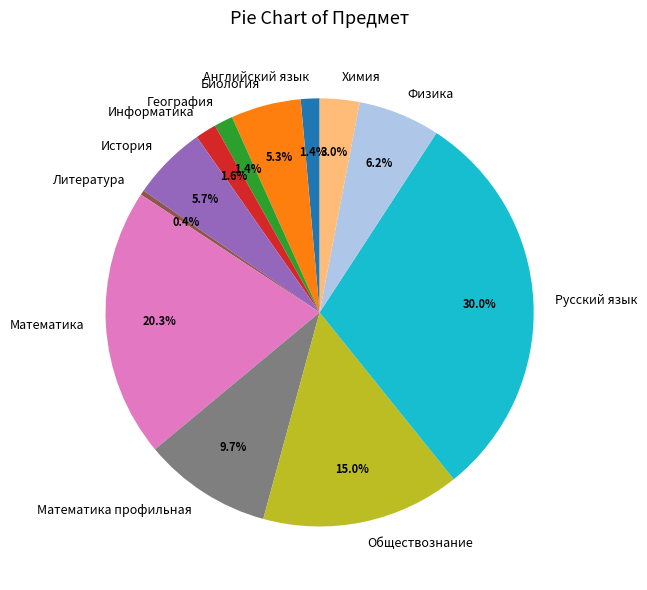

Does any single category account for the majority?

No